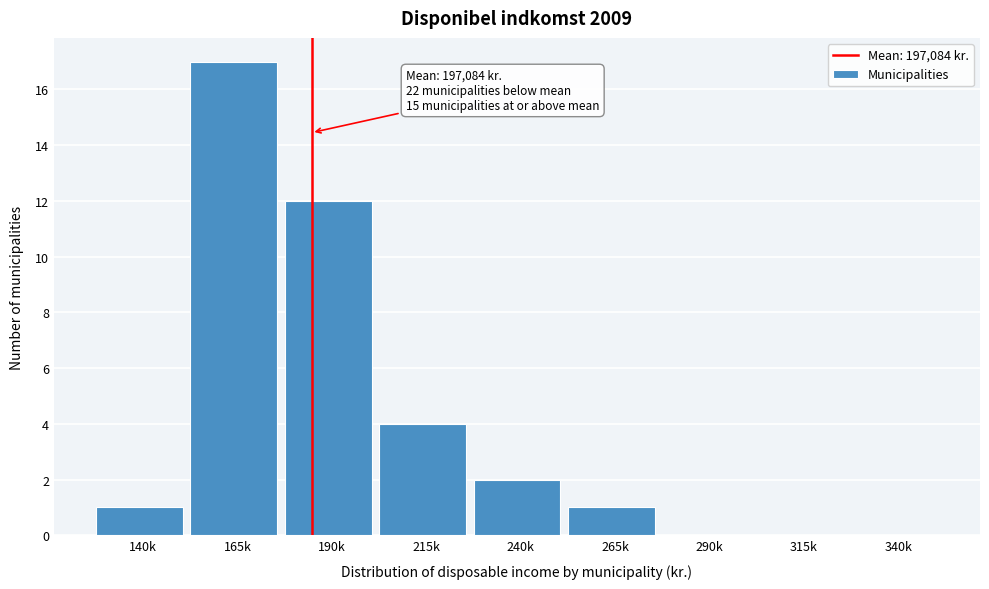

Reading right to left, what are all the values shown in this chart?

340k=0	315k=0	290k=0	265k=1	240k=2	215k=4	190k=12	165k=17	140k=1